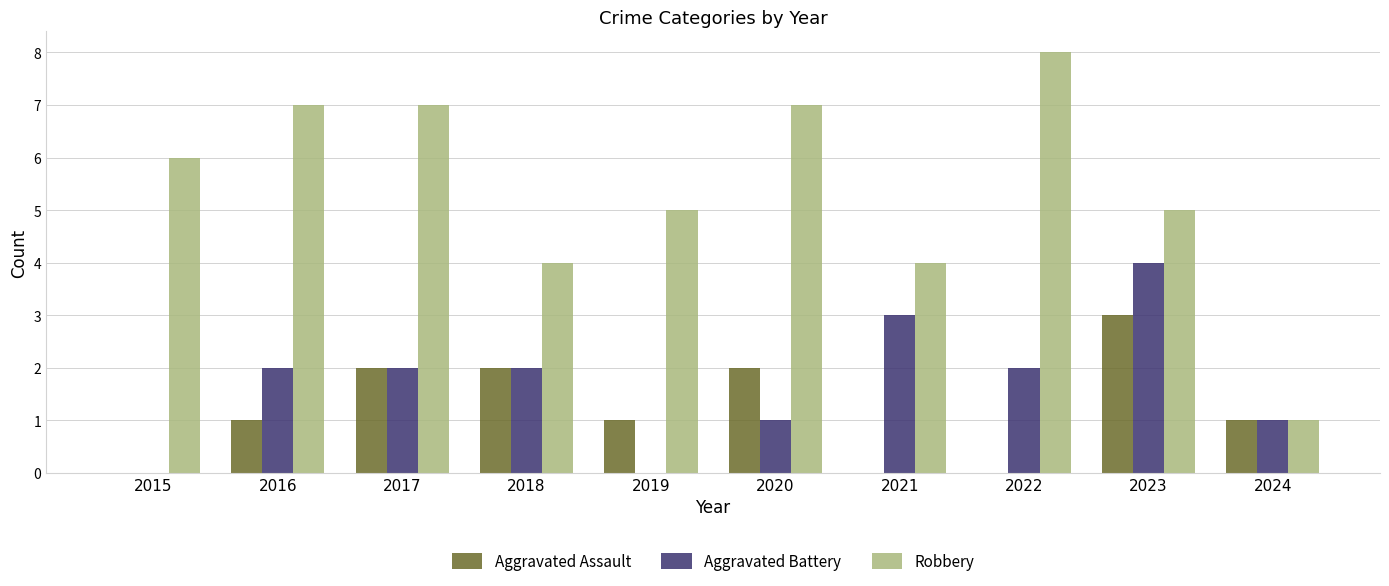

What are all the series names shown in the legend?

Aggravated Assault, Aggravated Battery, Robbery